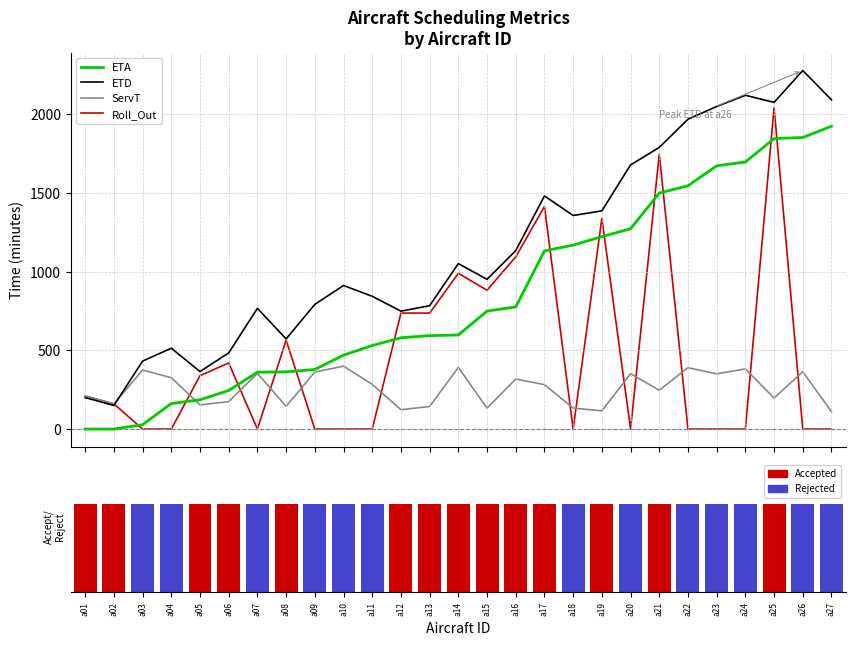

Reading left to right, list all the values displayed in this chart.

ETA: 0.0	0.0	27.9	162.4	185.9	245.5	361.3	363.6	378.9	469.9	530.7	580.4	593.7	597.9	749.7	776.3	1132.5	1169.2	1223.1	1273.2	1500.1	1546.5	1673.4	1697.3	1846.5	1853.3	1924.8
ETD: 200.0	150.0	432.1	513.9	365.5	484.1	767.2	573.1	792.5	912.6	844.0	749.4	784.2	1051.7	951.7	1134.4	1481.7	1357.4	1387.0	1679.1	1790.1	1969.5	2050.4	2121.6	2076.6	2279.0	2093.1
ServT: 210.0	160.0	375.2	326.5	153.6	174.6	353.9	144.5	362.6	399.7	284.3	123.0	143.5	391.8	133.0	318.1	282.2	133.2	115.9	351.9	247.0	390.0	351.0	382.3	197.1	364.7	110.3
Roll_Out: 210.0	160.0	0.0	0.0	339.5	420.1	0.0	564.7	0.0	0.0	0.0	737.3	737.2	989.7	882.7	1094.4	1414.7	0.0	1339.0	0.0	1747.1	0.0	0.0	0.0	2043.6	0.0	0.0